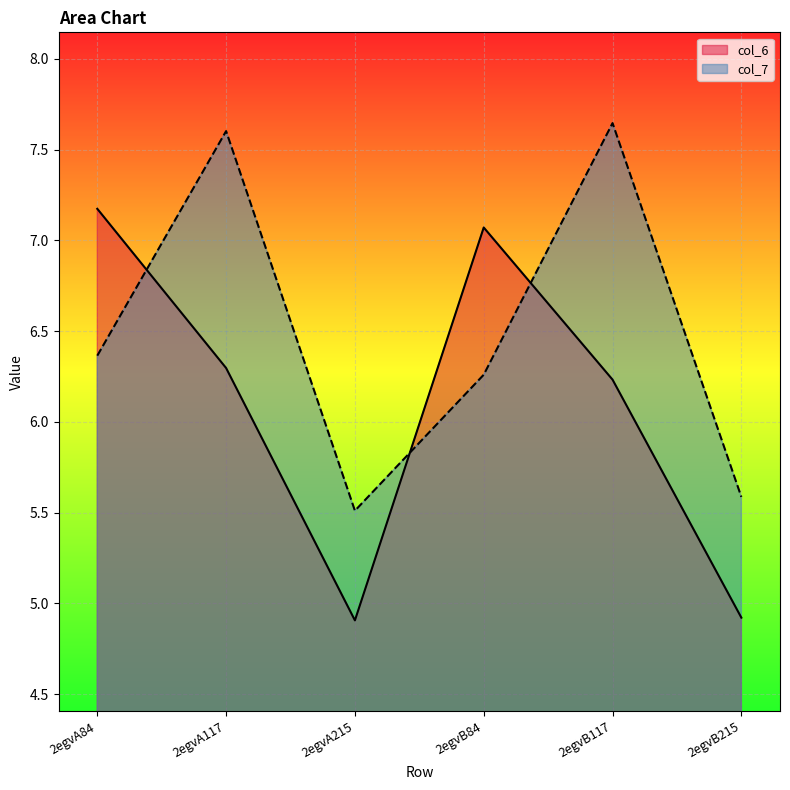

True or false: col_7 has a value of 7.6 at 2egvB117.

True